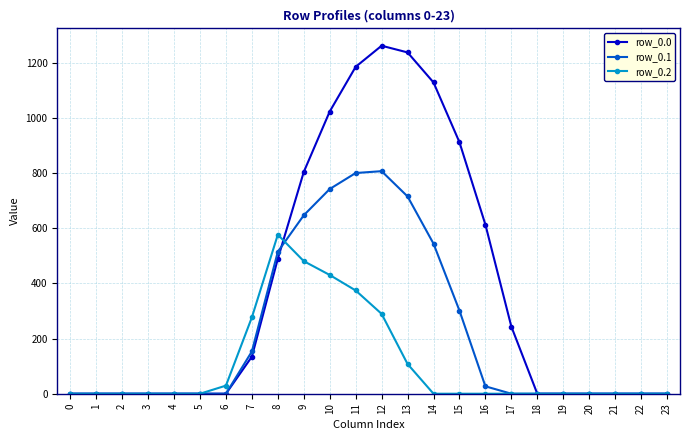

What is the value of the row_0.0 point at the 12th from the left?

1185.2